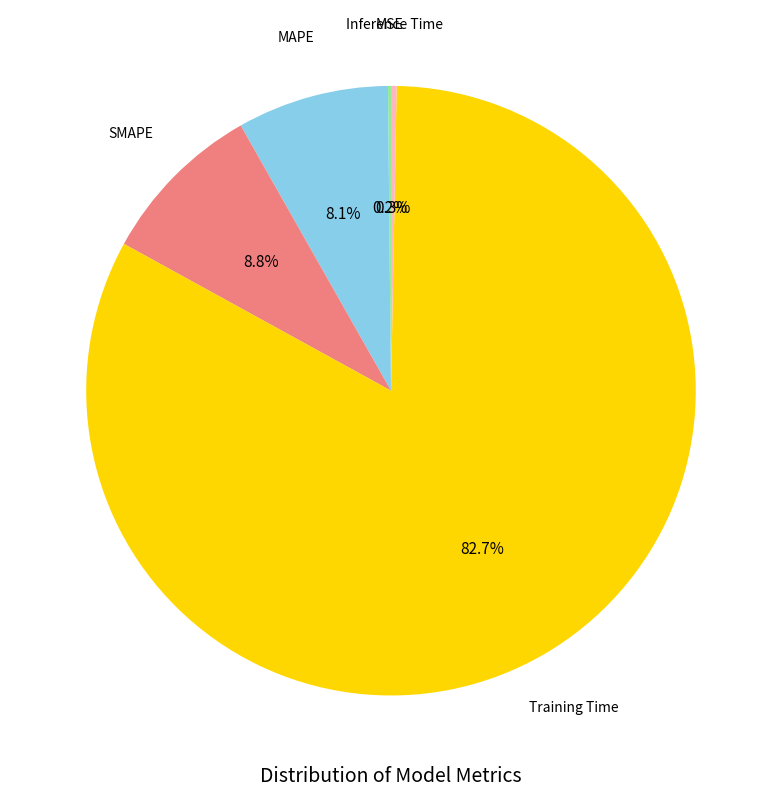

Is there a majority slice in this chart?

Yes